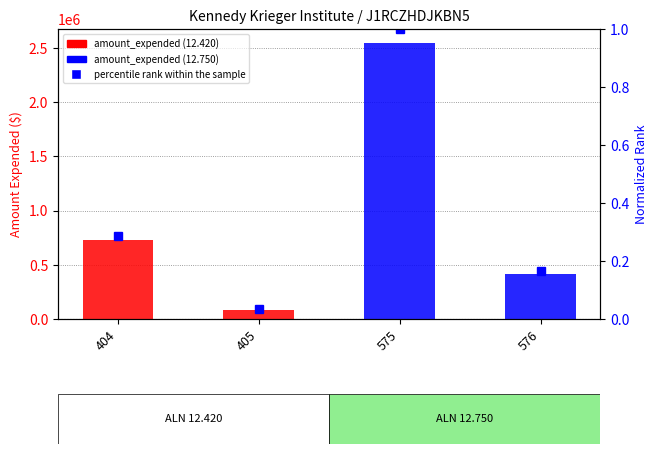

Reading right to left, what are all the values shown in this chart?

amount_expended: 419487.0	2546372.0	87181.0	729134.0
percentile rank within sample: 0.2	1.0	0.0	0.3